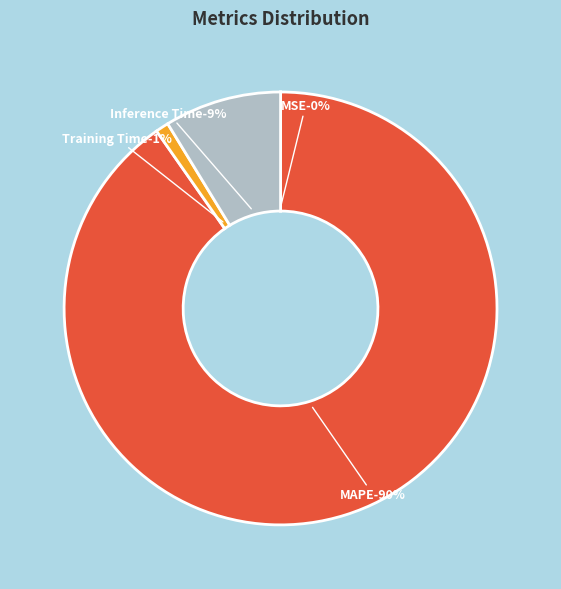

To the nearest percent, what is the combined percentage of Inference Time and MSE?

9%